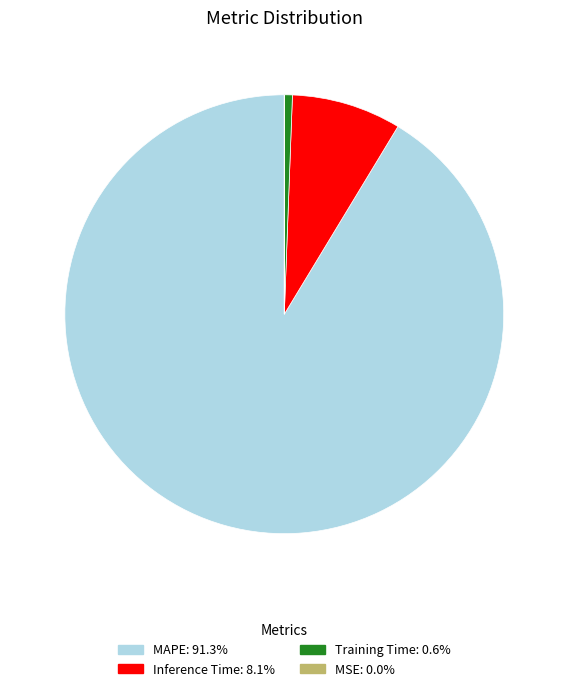

Does any single category account for the majority?

Yes